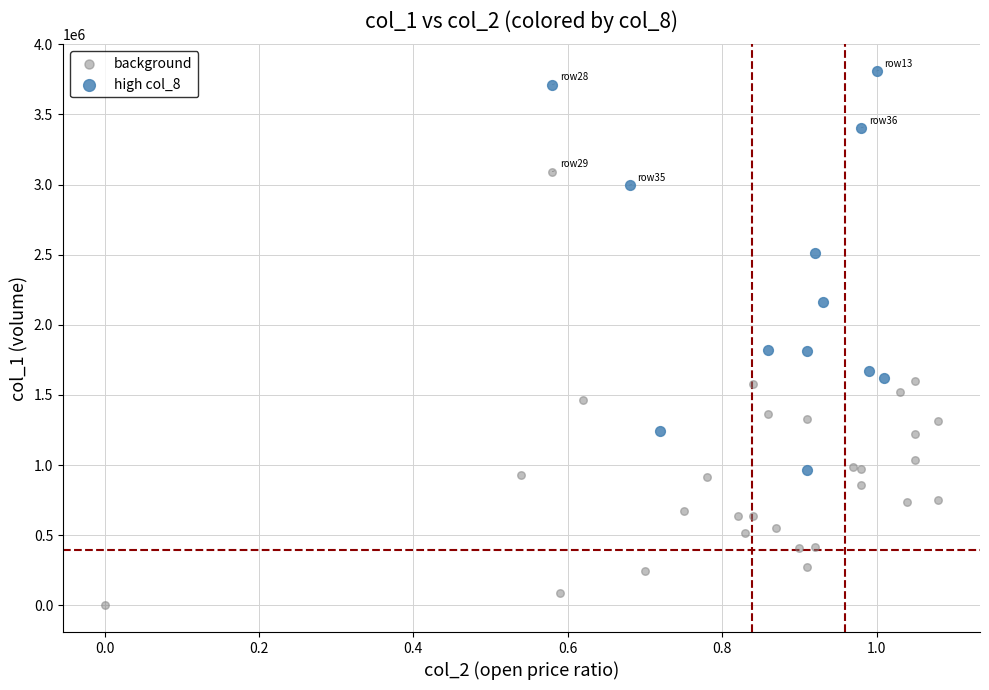

What are all the series names shown in the legend?

background, high col_8